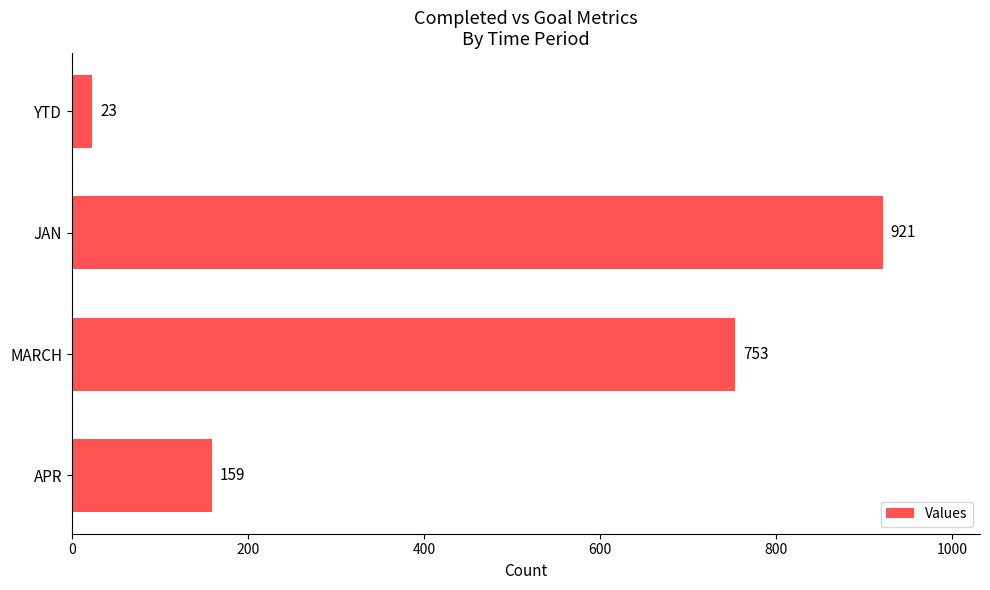

Reading top to bottom, transcribe all the data shown in this chart.

YTD=23	JAN=921	MARCH=753	APR=159